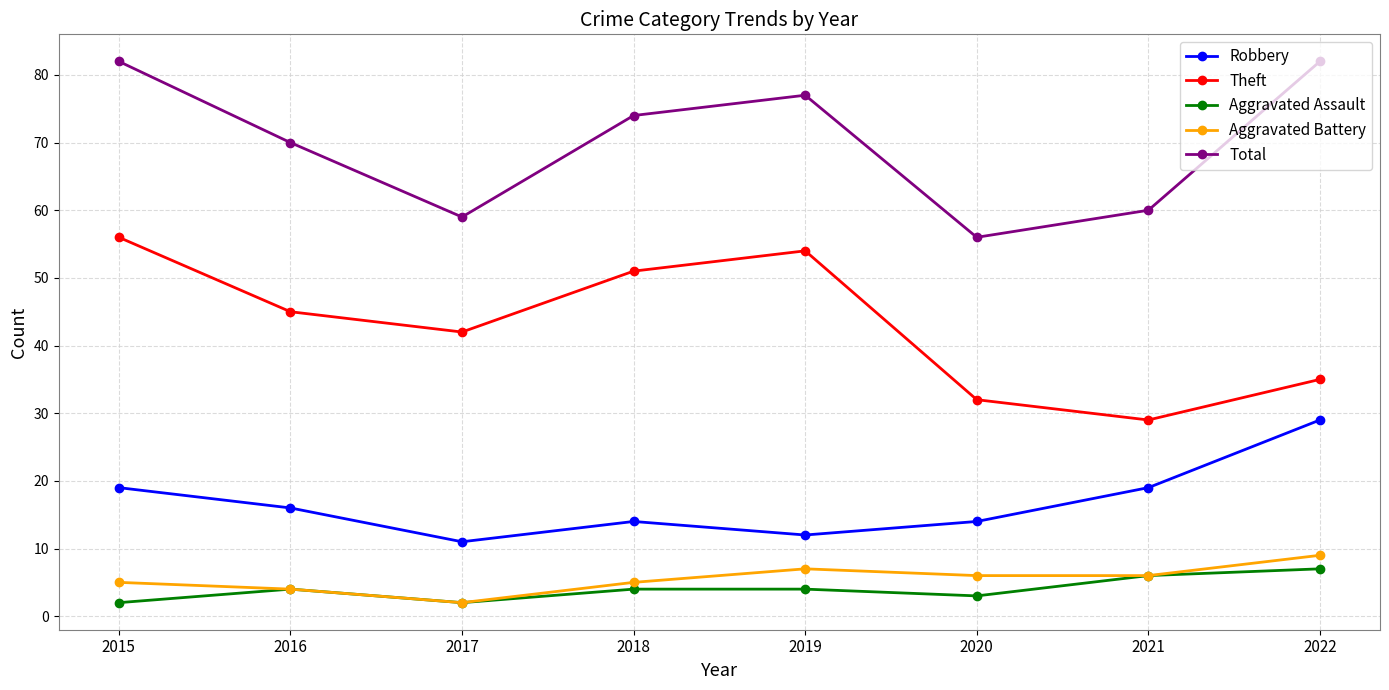

What is the difference between the Aggravated Assault values at 2016 and 2017?

2